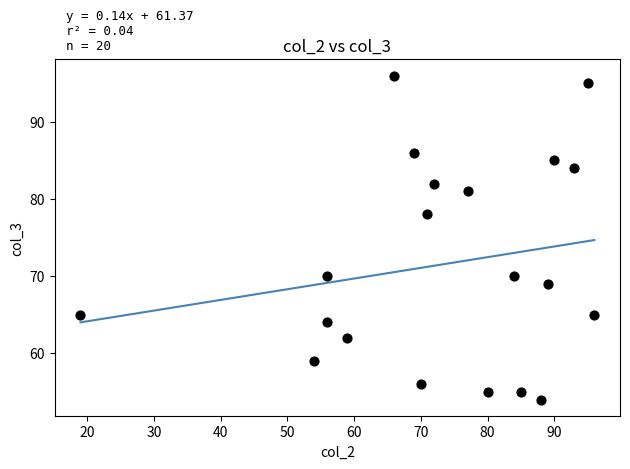

What is the range of X values (max minus min)?

77